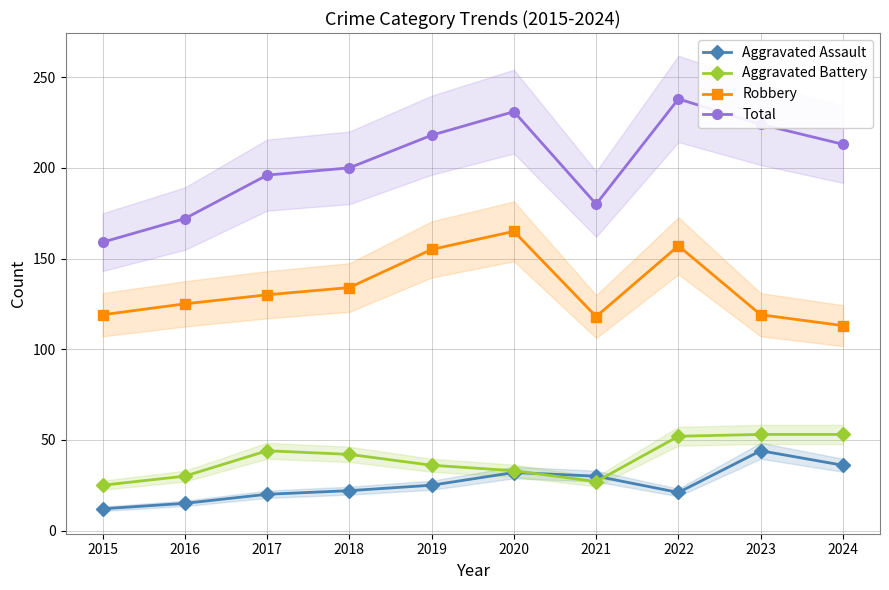

At which label does Robbery reach its peak?

2020